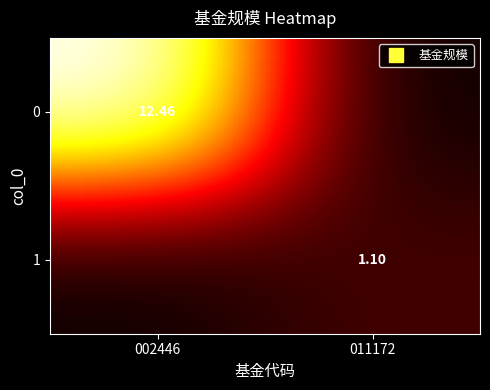

What is the maximum value for 0?

12.5